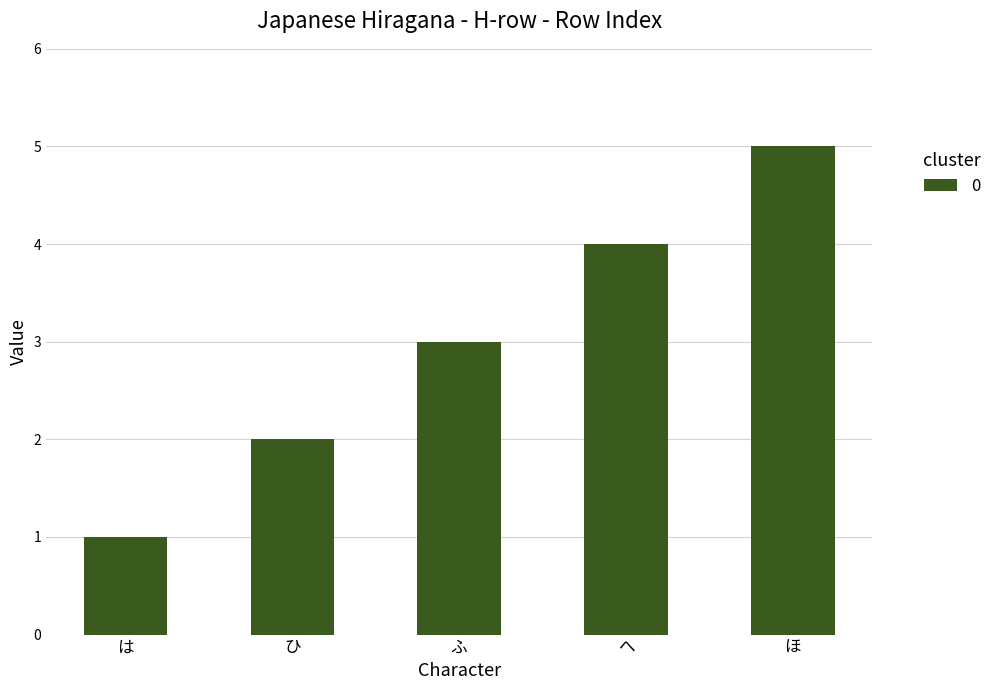

What is the greatest value displayed?

5